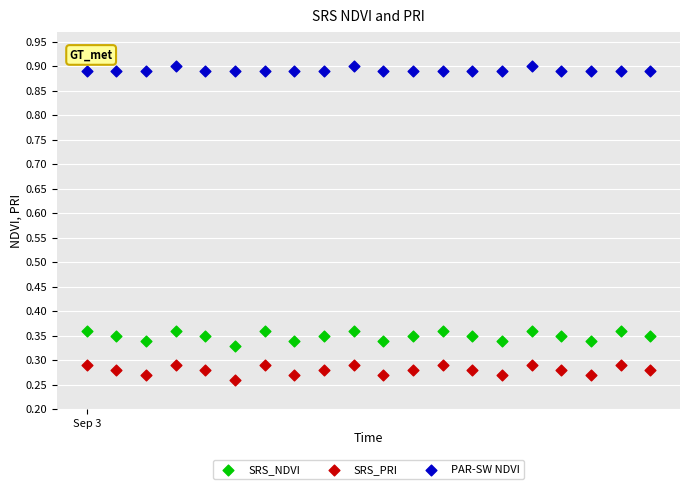

Which series contains the lowest Y value?

SRS_PRI